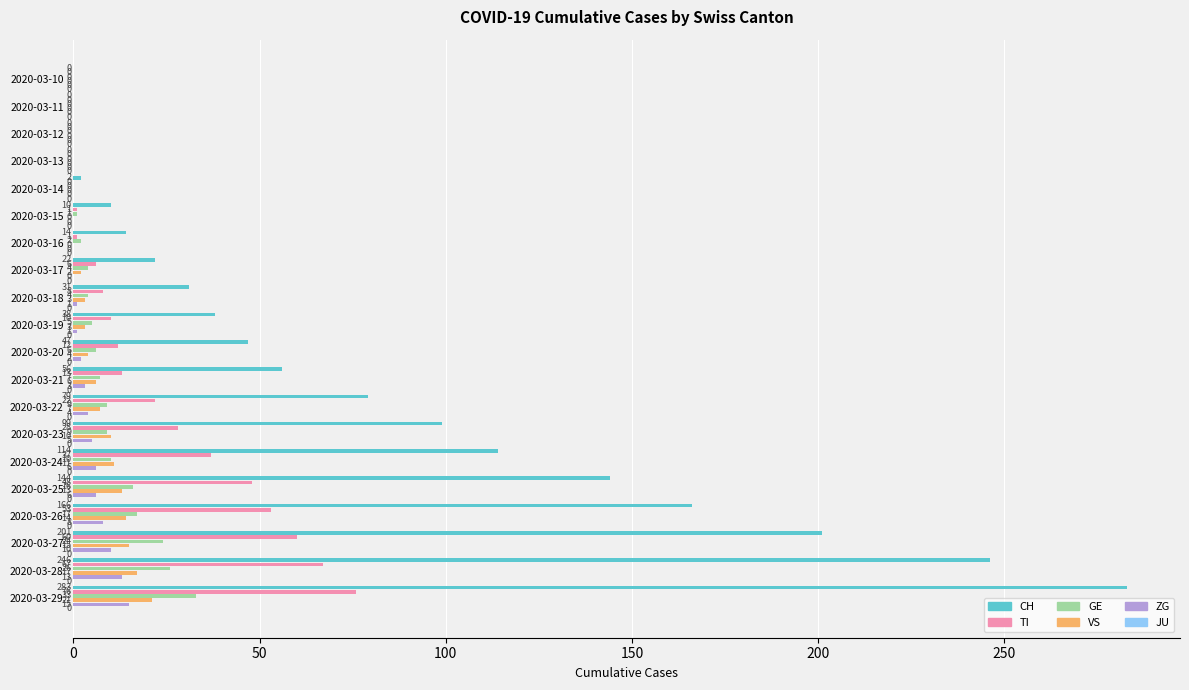

How many values in TI are above zero?

15